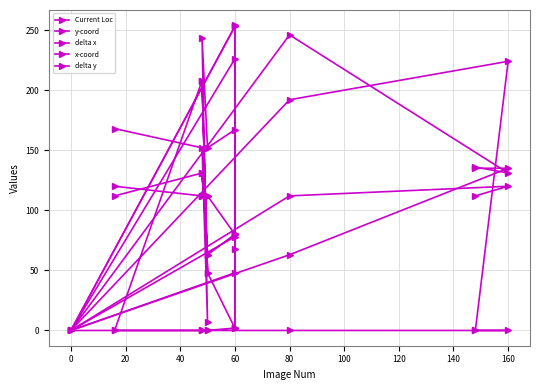

At which label does x-coord reach its minimum?

140